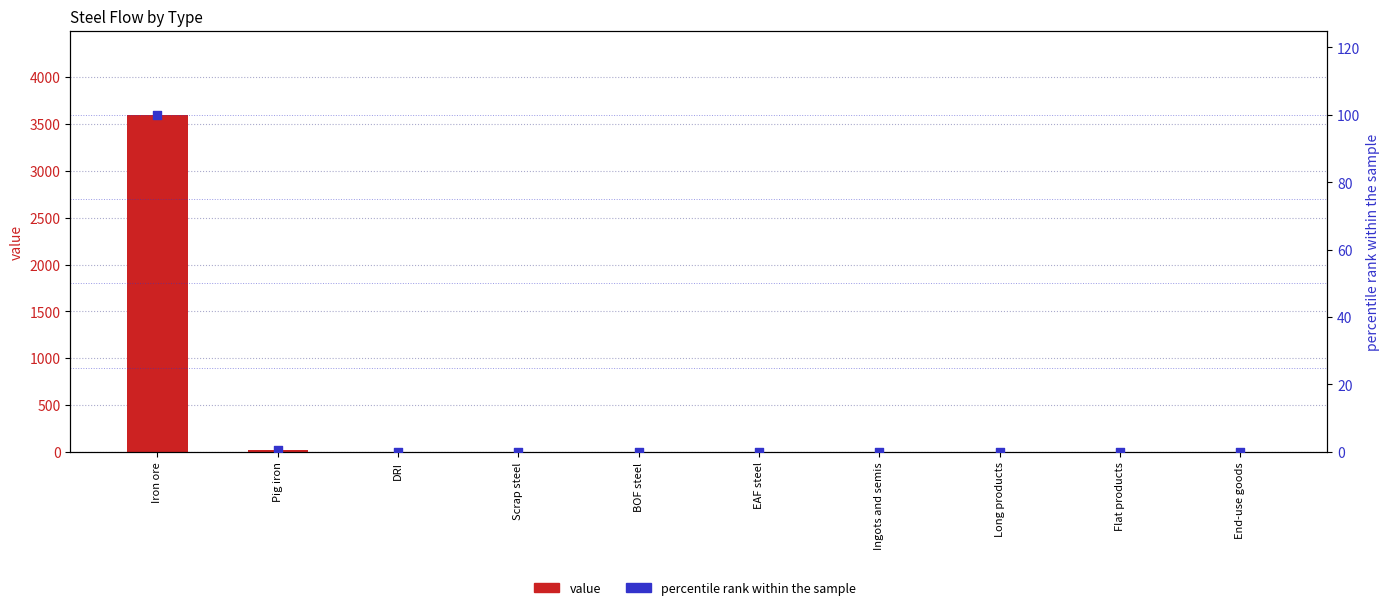

Which series contains the highest Y value?

value